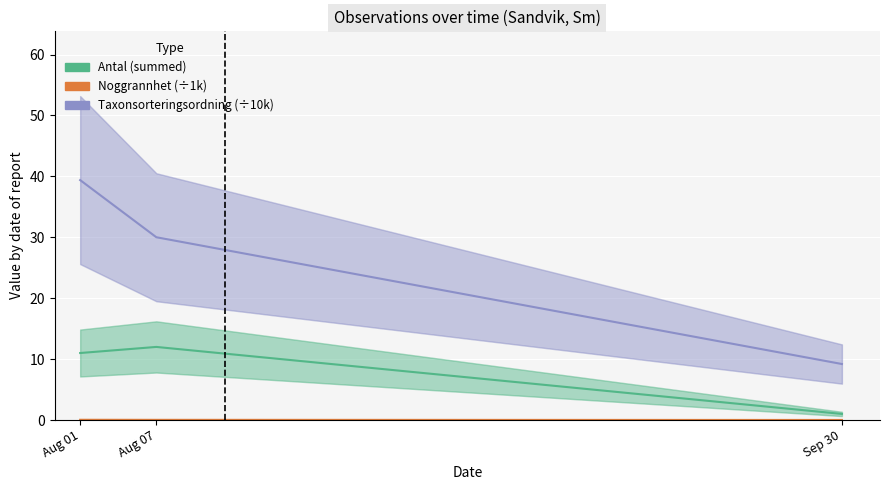

Reading left to right, what are all the values shown in this chart?

Antal (summed): Aug 01=11.0	Aug 07=12.0	Sep 30=1.0
Noggrannhet (÷1k): Aug 01=0.0	Aug 07=0.0	Sep 30=0.0
Taxonsorteringsordning (÷10k): Aug 01=39.4	Aug 07=30.0	Sep 30=9.2